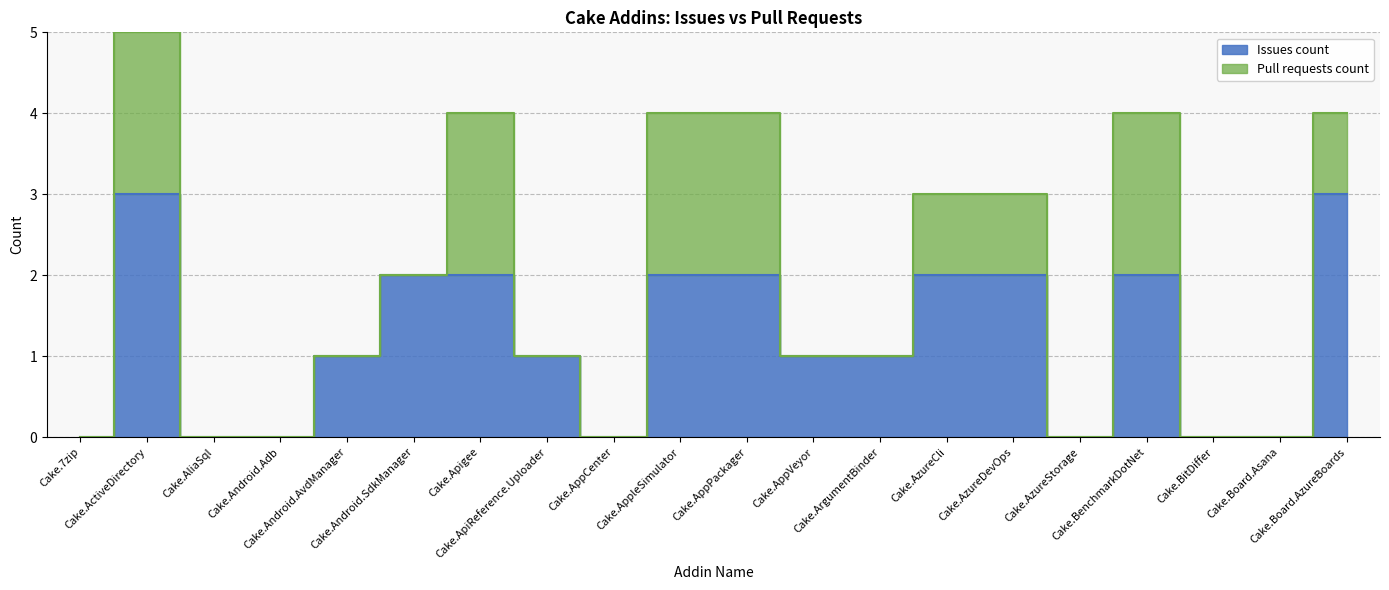

Rank the categories by value from highest to lowest.

Cake.ActiveDirectory, Cake.Board.AzureBoards, Cake.Android.SdkManager, Cake.Apigee, Cake.AppleSimulator, Cake.AppPackager, Cake.AzureCli, Cake.AzureDevOps, Cake.BenchmarkDotNet, Cake.Android.AvdManager, Cake.ApiReference.Uploader, Cake.AppVeyor, Cake.ArgumentBinder, Cake.7zip, Cake.AliaSql, Cake.Android.Adb, Cake.AppCenter, Cake.AzureStorage, Cake.BitDiffer, Cake.Board.Asana